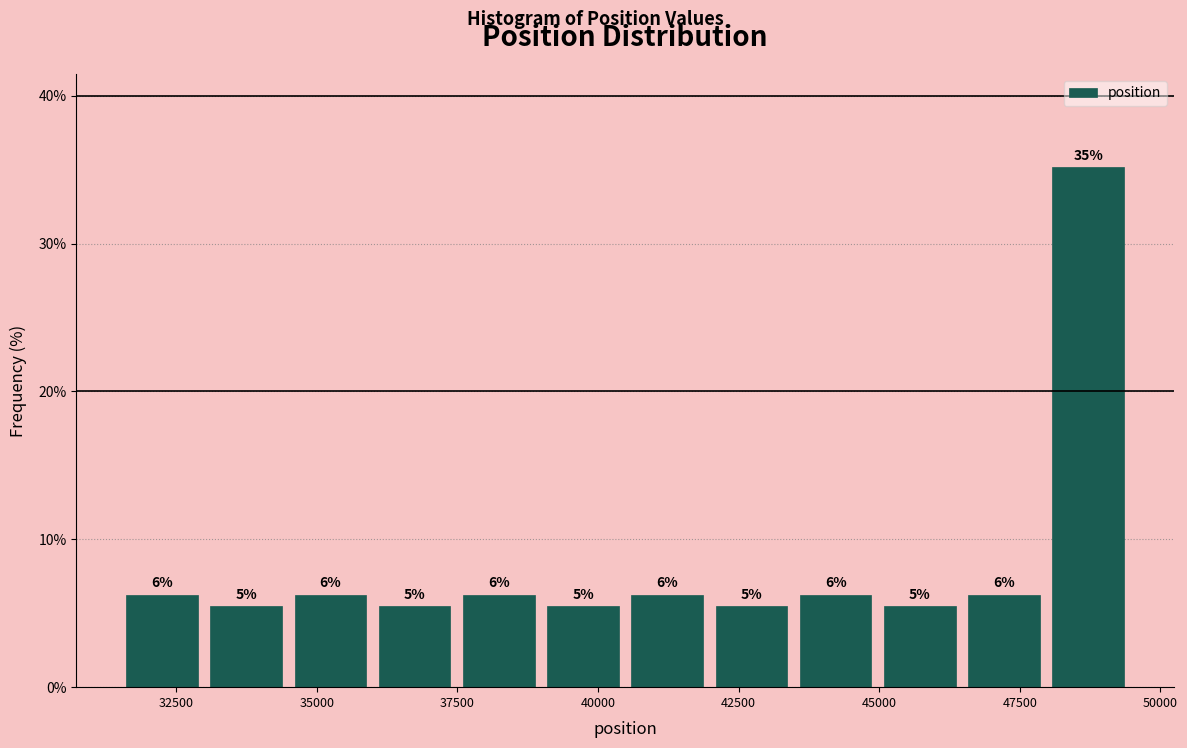

Around what value on the x-axis is the tallest bar? Give the approximate position of its centre, as read against the axis.

48500